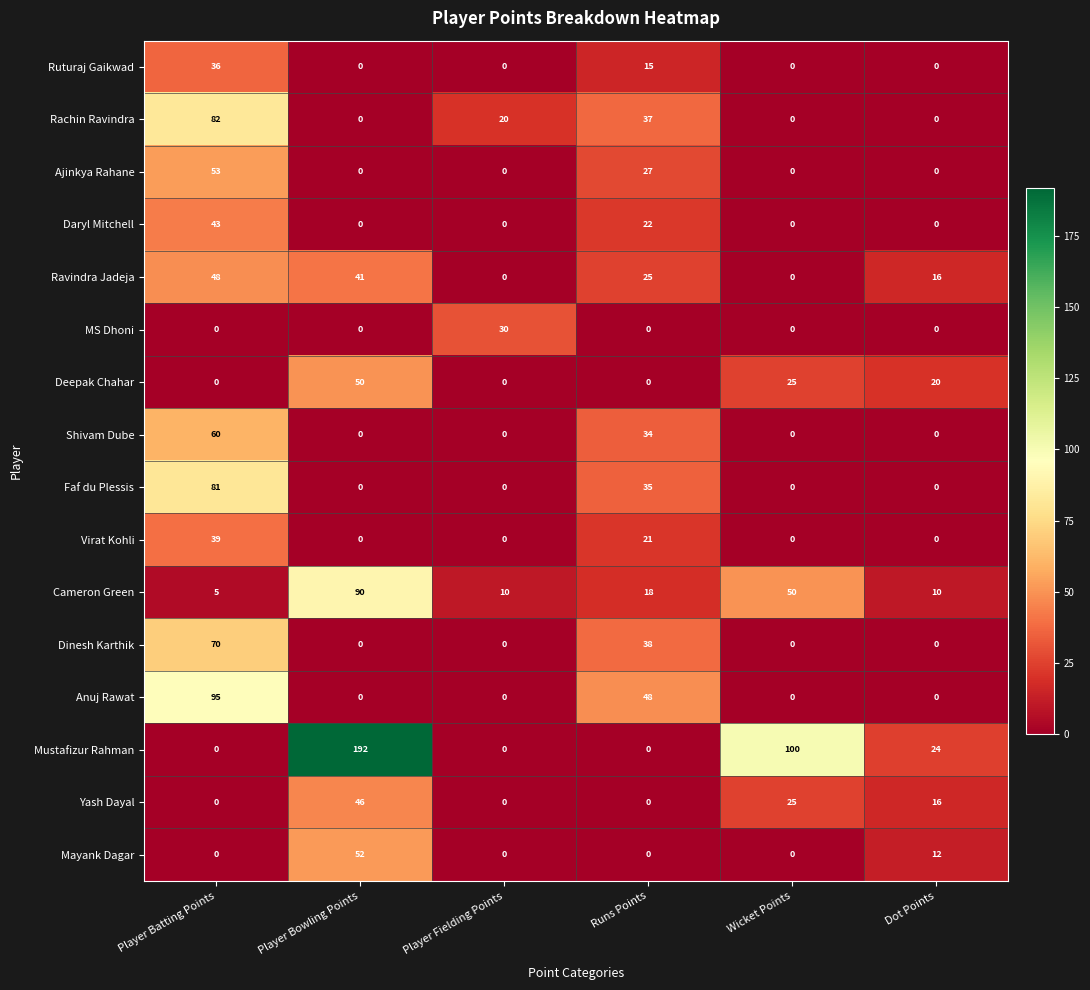

How many Ravindra Jadeja values are between 0 and 41?

5